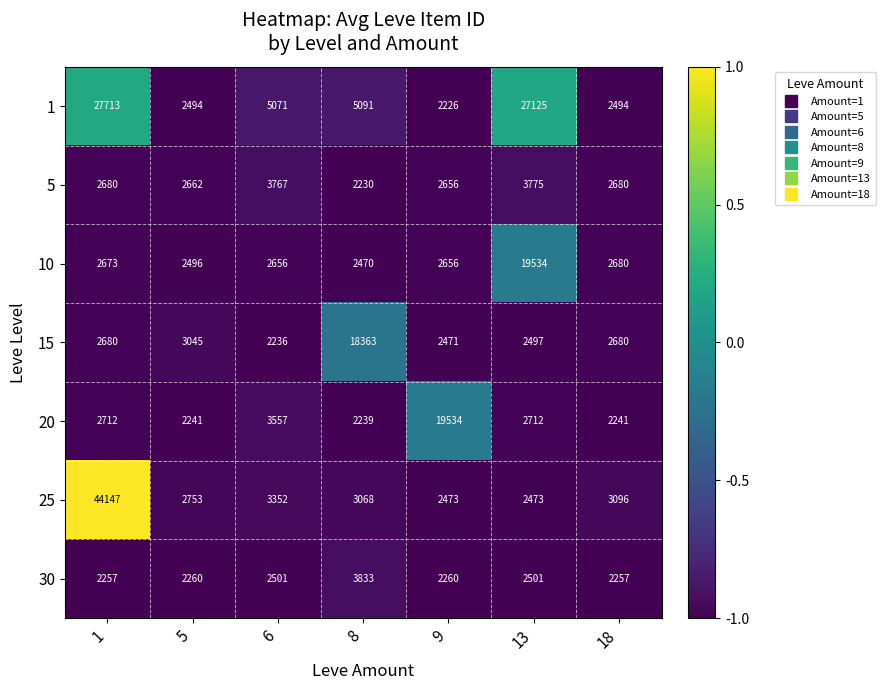

Which category has the lowest value across all series?

9